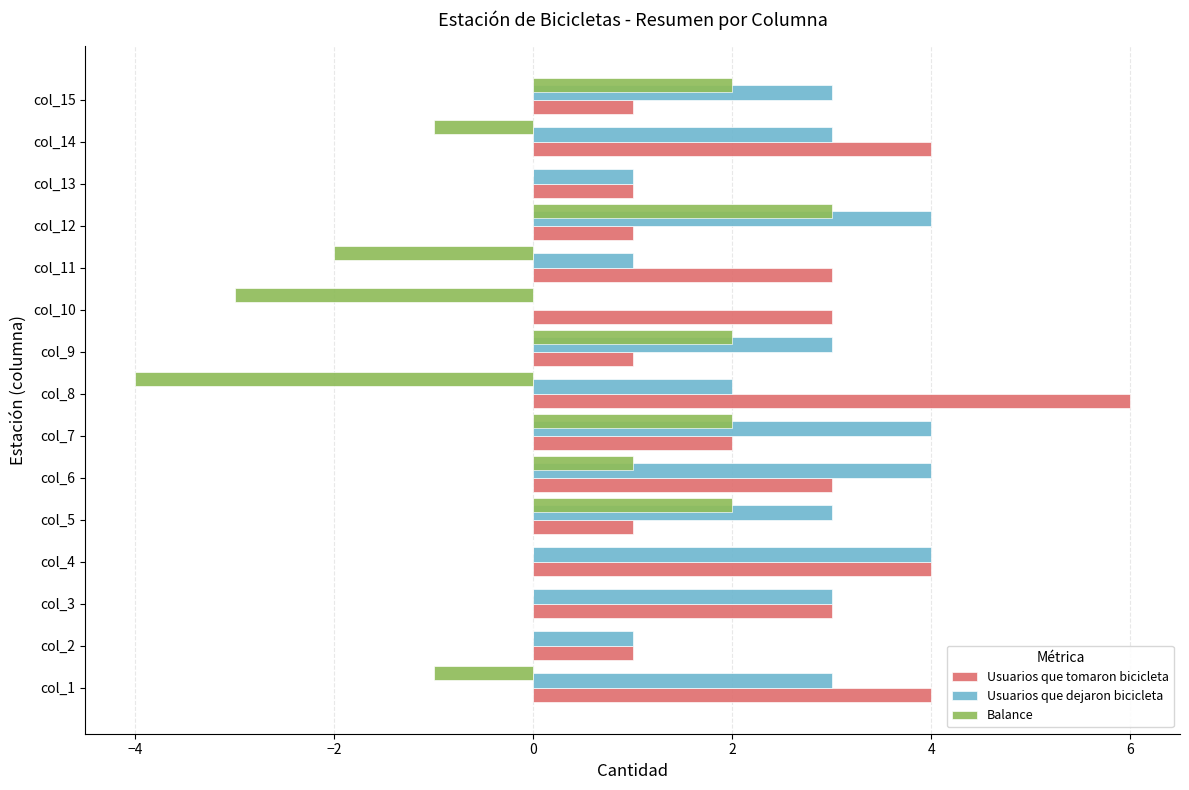

What is the highest value of the Balance series?

3